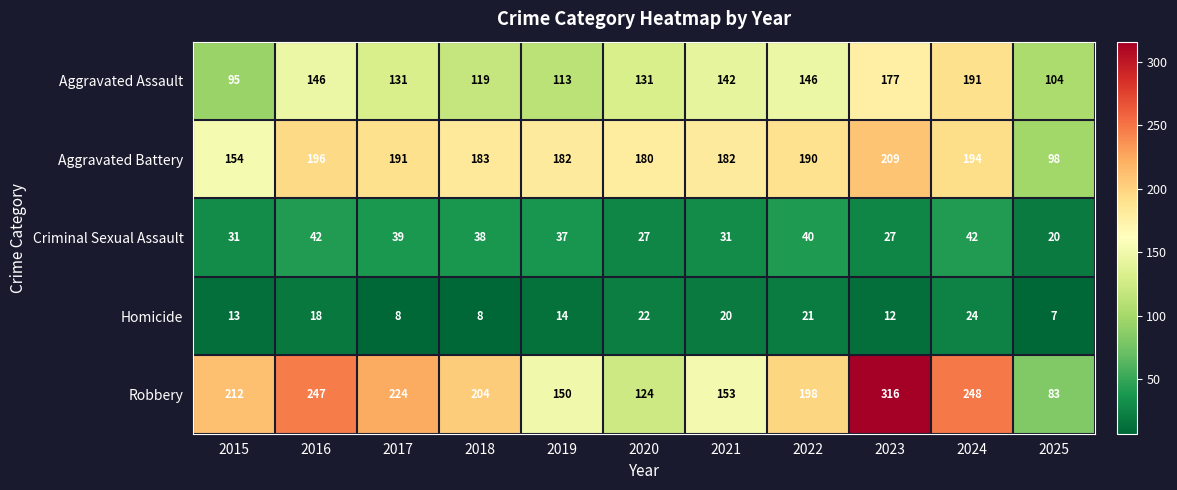

What is the total value across all series at 2020?

484